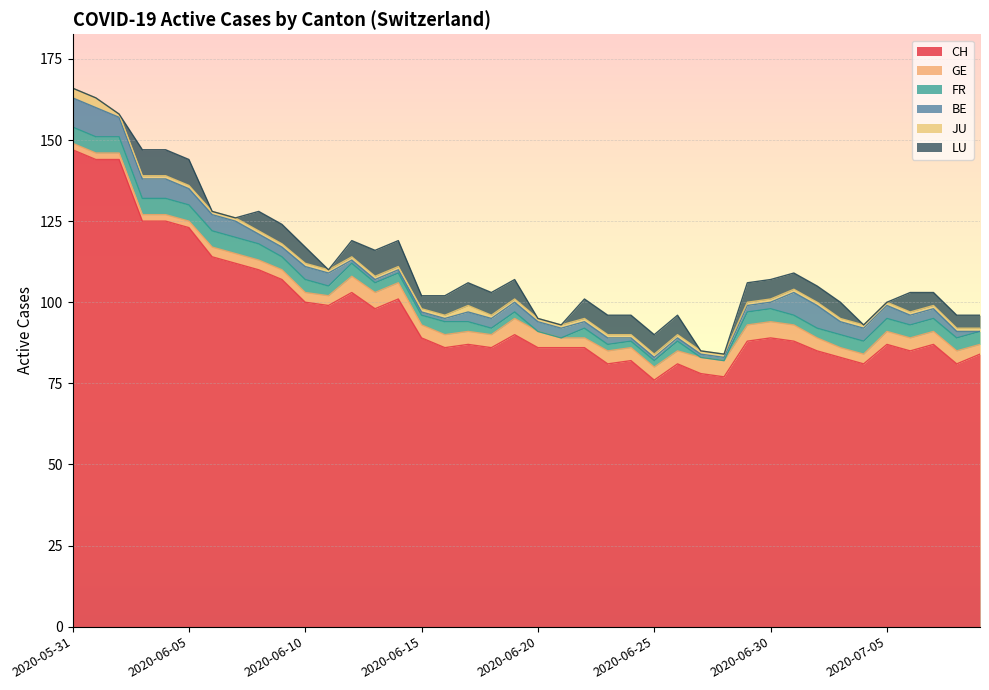

Where does the GE series first go above 4?

2020-06-12